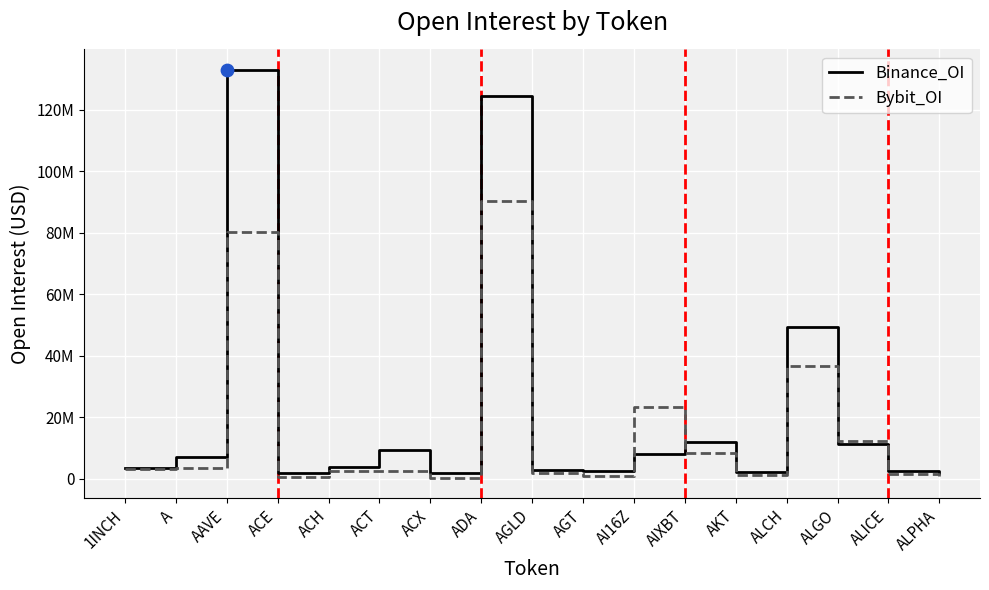

At how many categories does at least one series exceed 56976387?

2